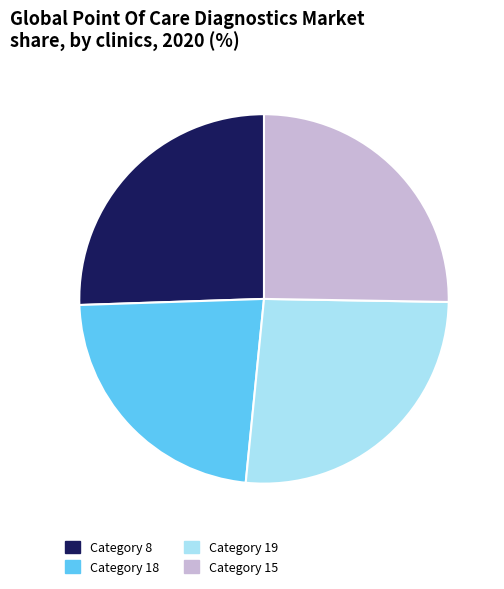

Combined, do Category 8 and Category 15 account for over 50%?

Yes